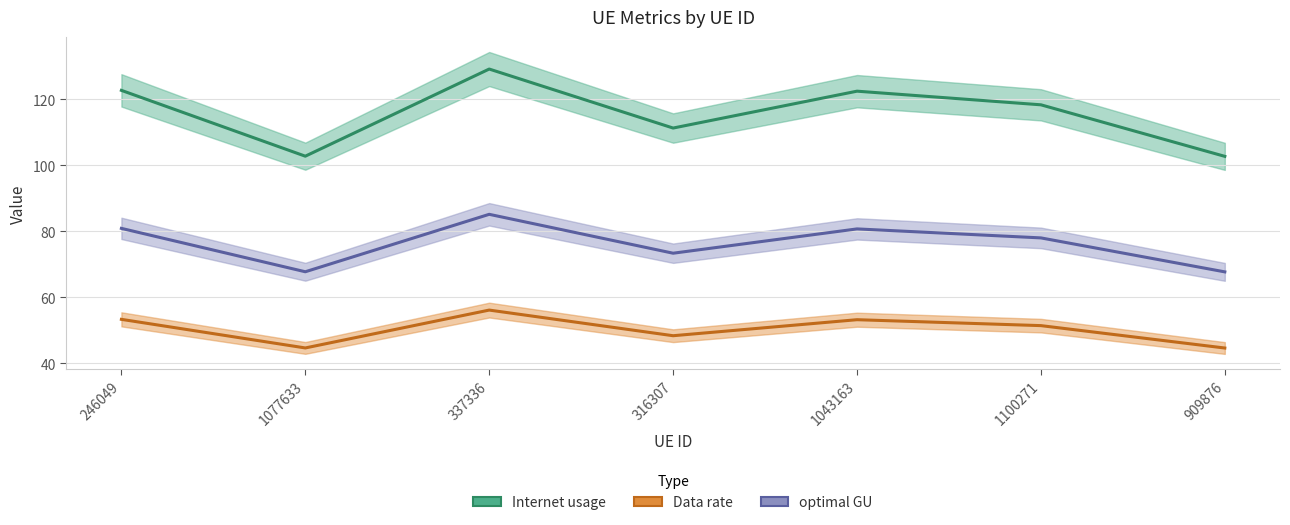

True or false: Internet usage has more than 1 points higher than both neighbors.

True